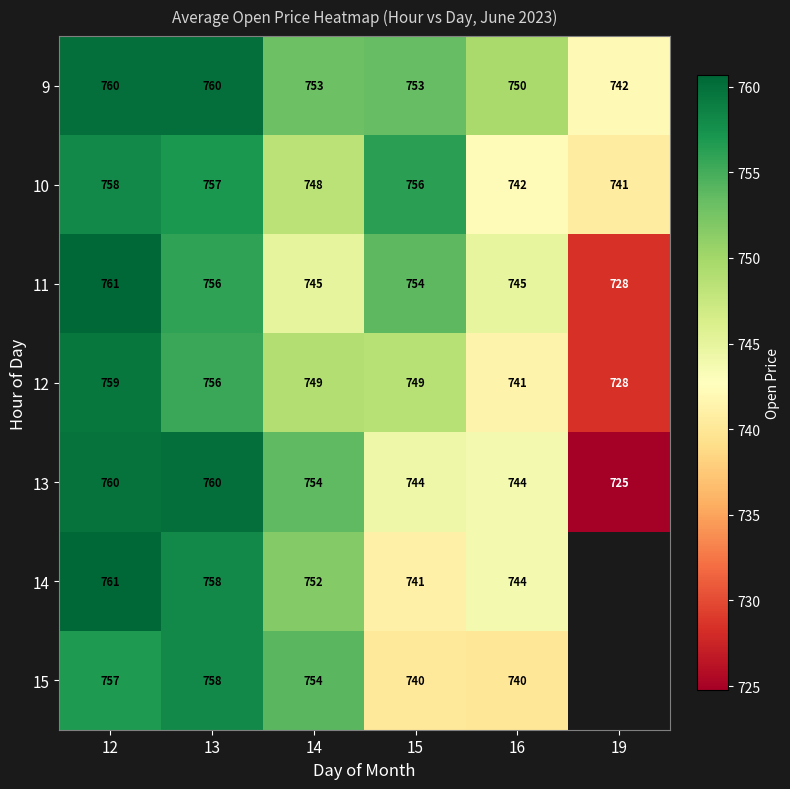

What is the minimum value shown in the chart?

724.8